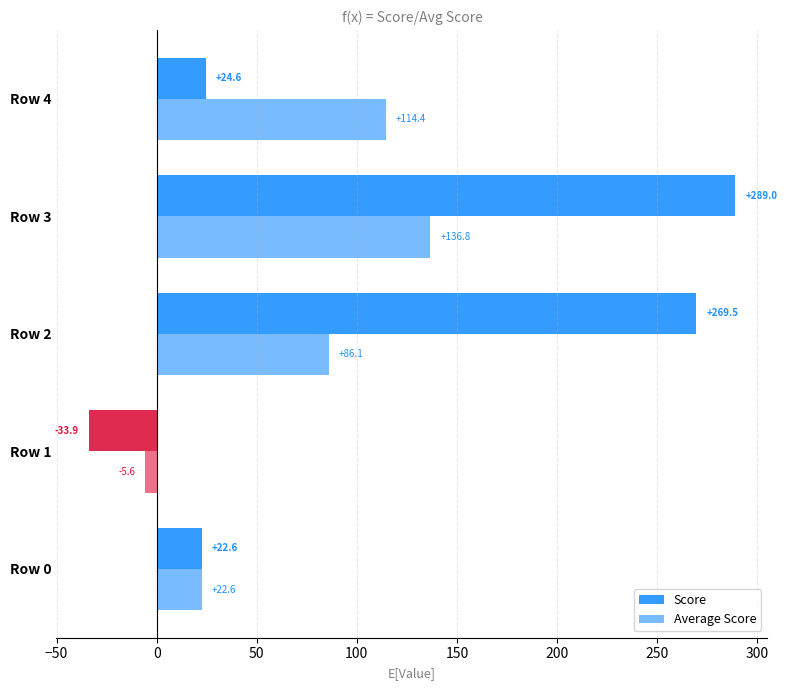

How many positive values does the Score series have?

4